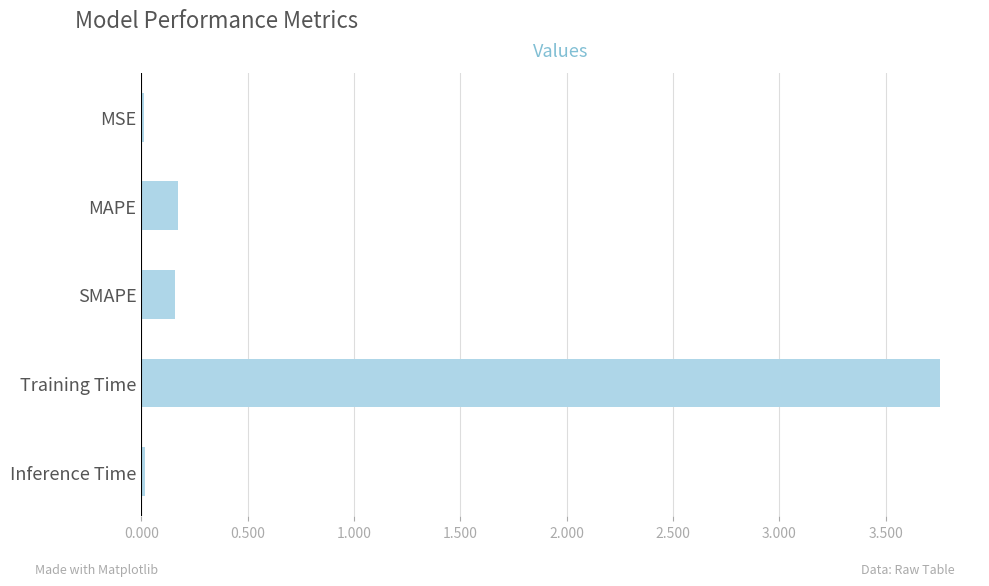

What is the change in value from MAPE to Training Time?

+3.6